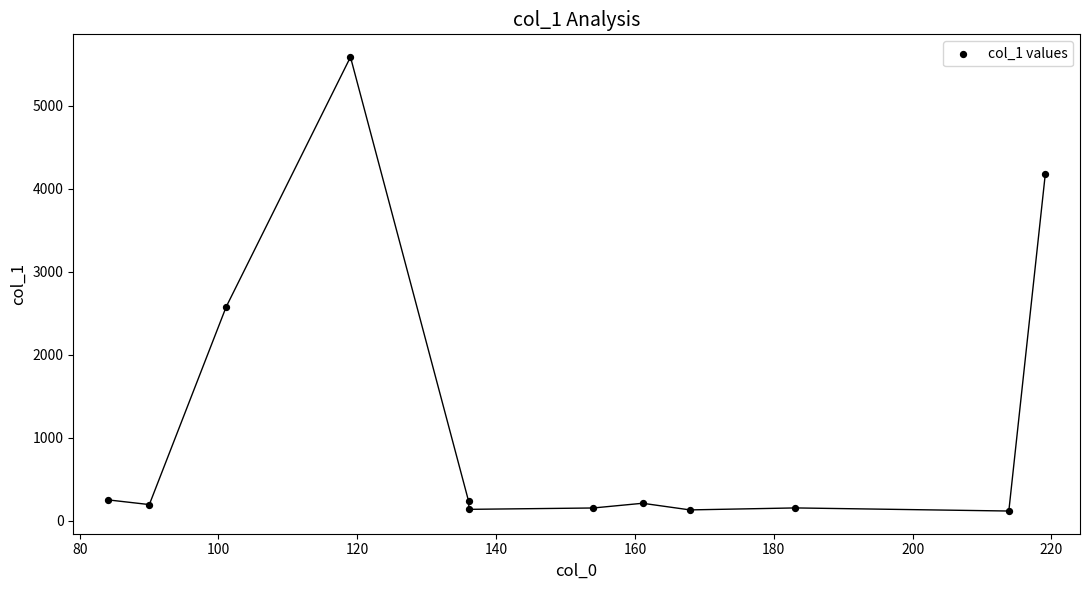

What is the range of Y values (max minus min)?

5466.8